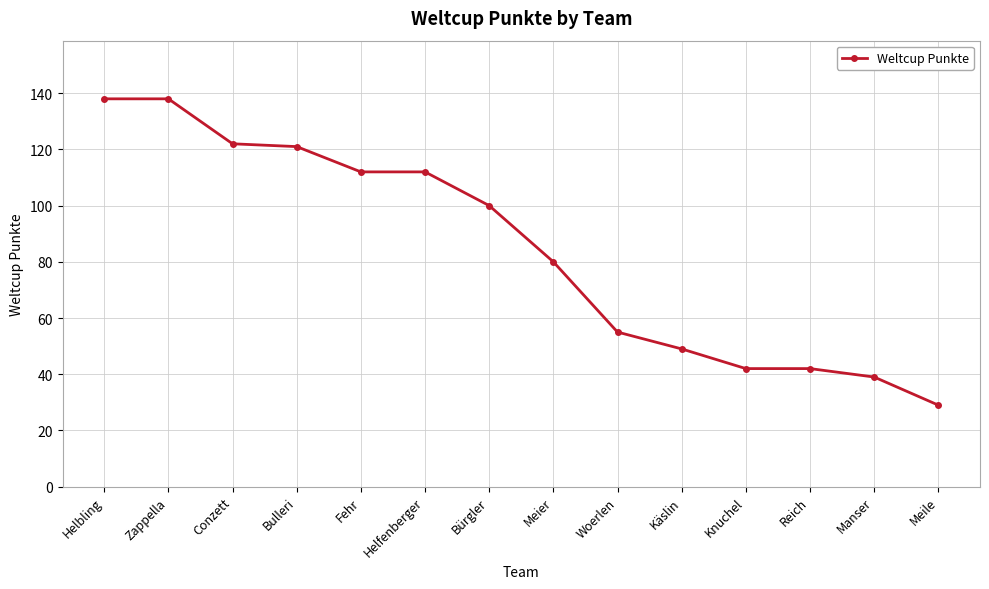

What is the difference between the values at Bürgler and Manser?

61